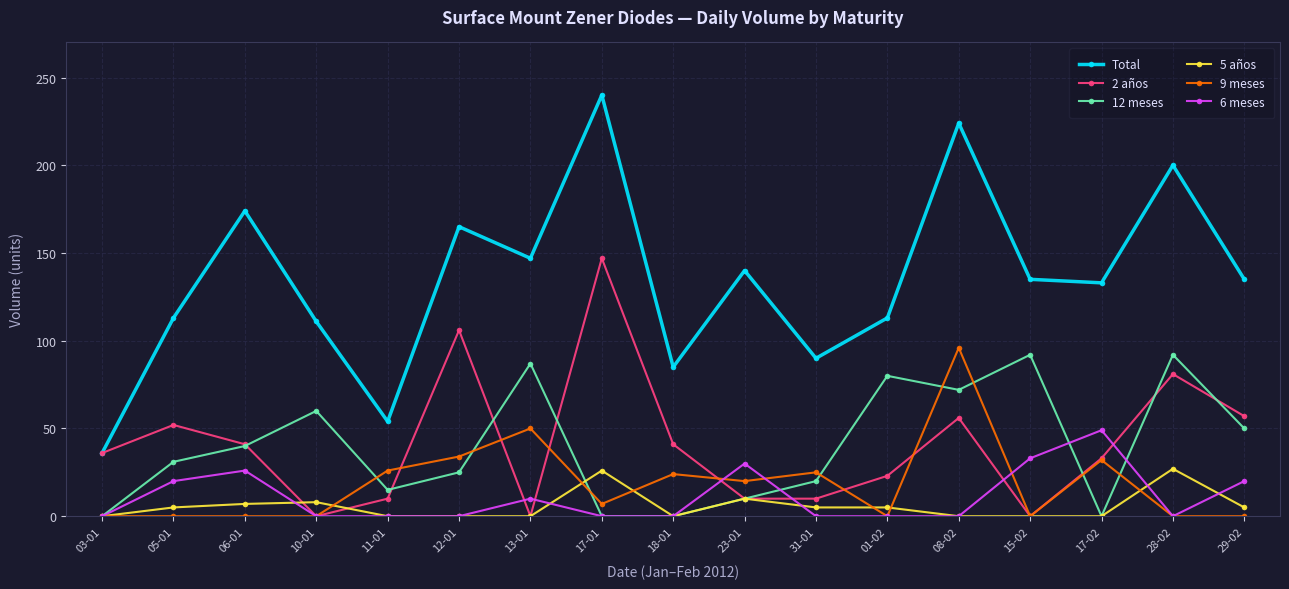

What is the label of the 13th point from the right?

11-01